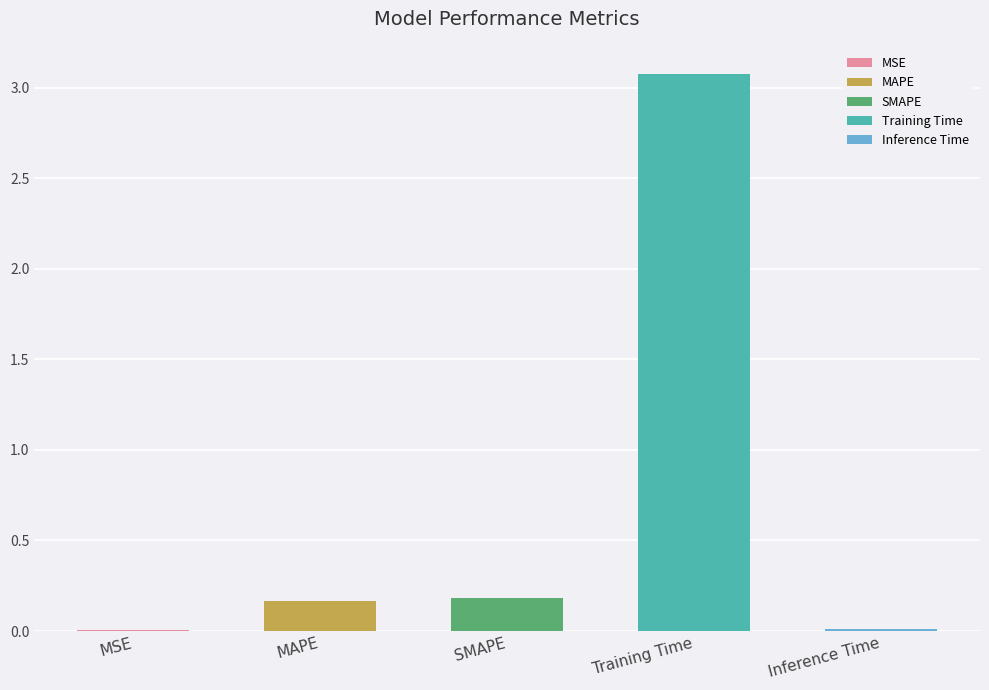

What is the label of the 3rd bar from the left?

SMAPE